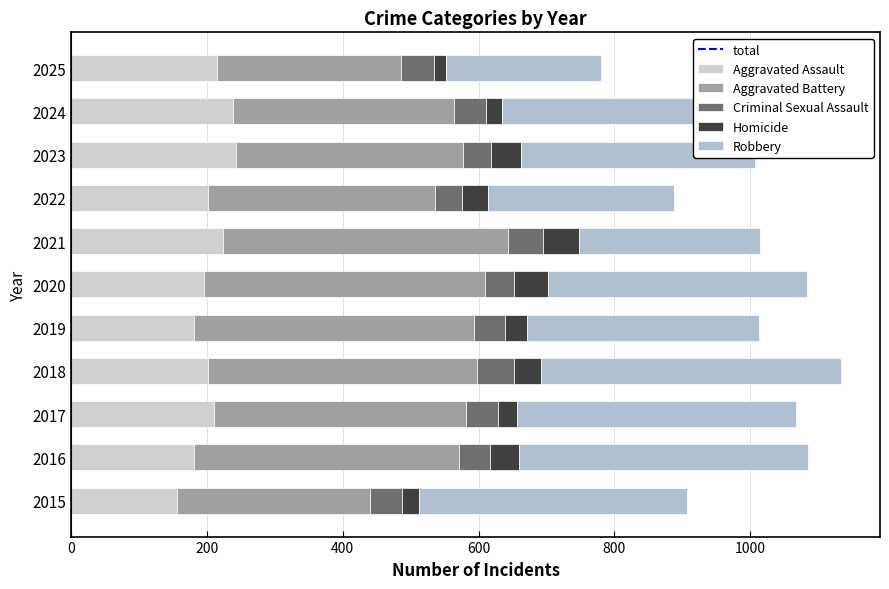

What is the maximum value for Aggravated Assault?

242